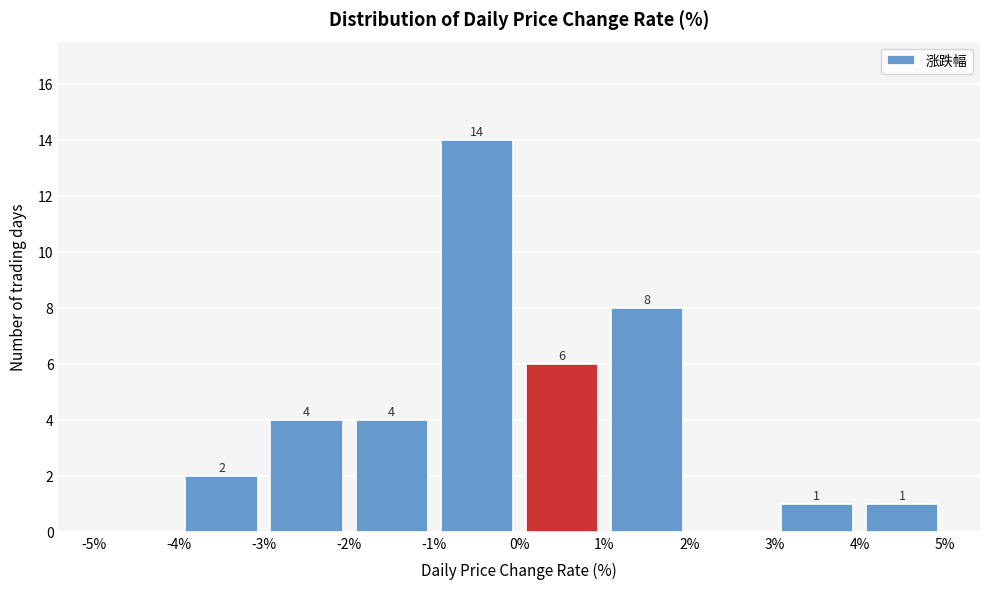

Which range on the x-axis has the tallest bar?

-1% to 0%